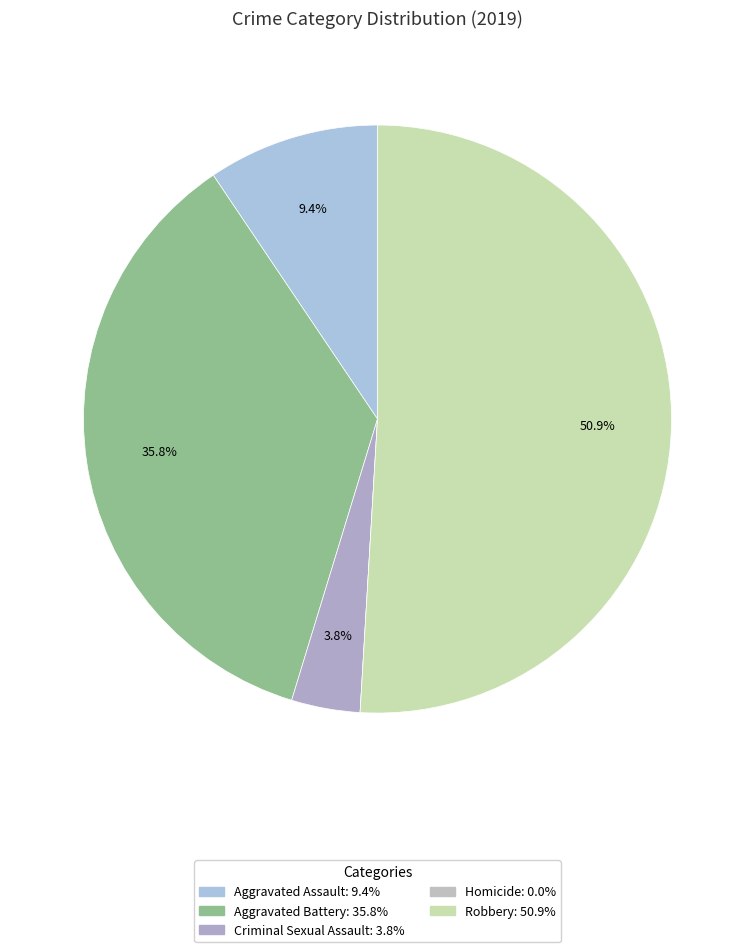

How many slices are in this pie chart?

5